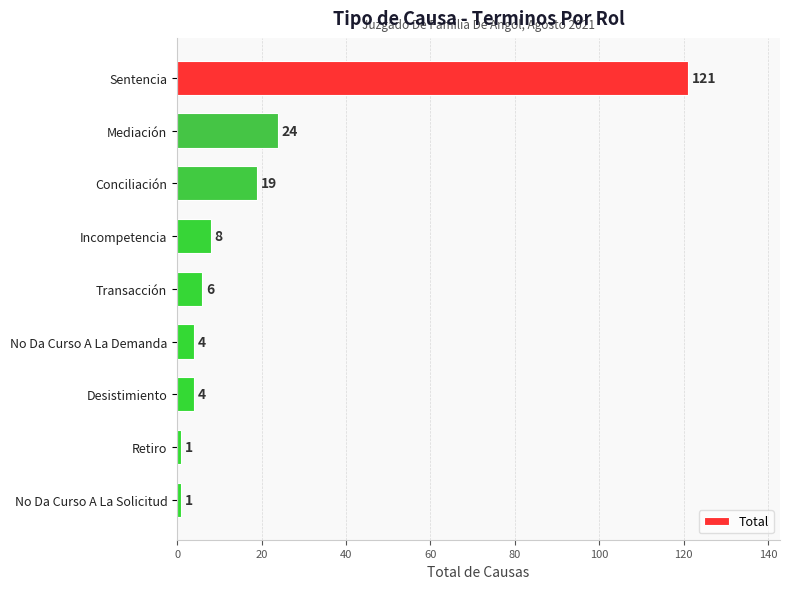

The chart shows a value of 13 at Mediación. True or false?

False